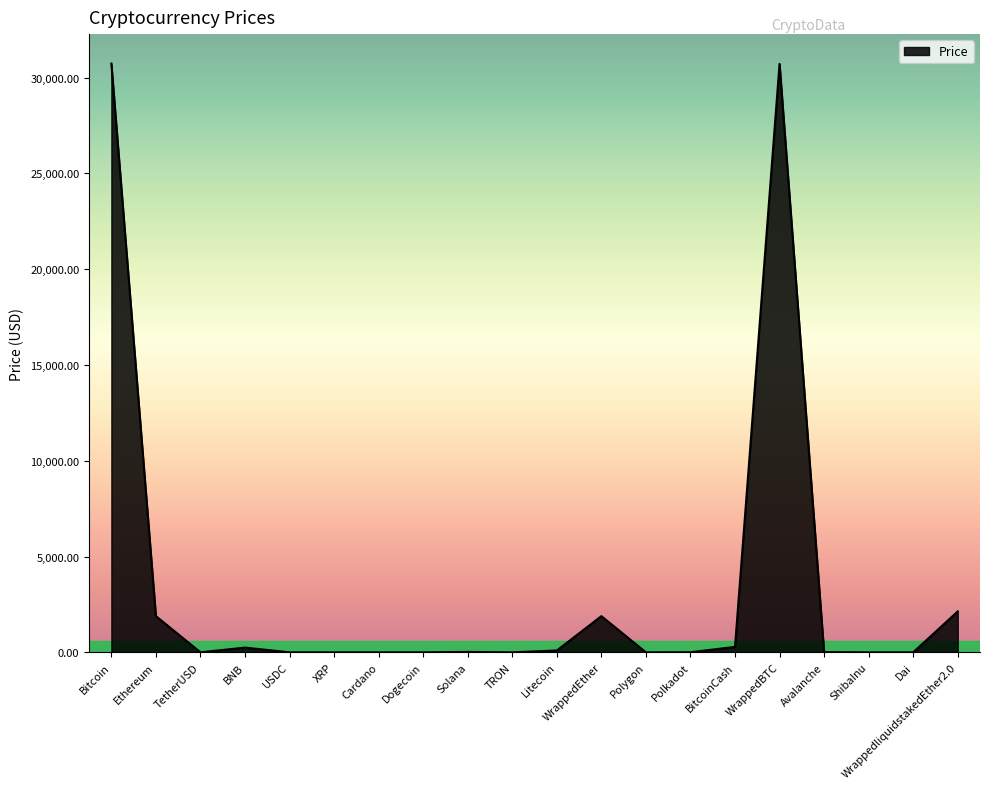

What is the maximum value shown in the chart?

30736.2